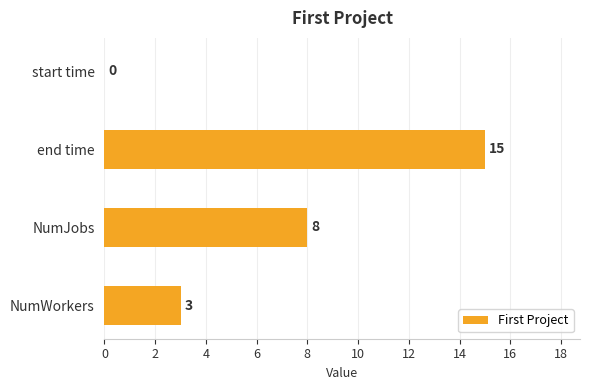

The value at NumWorkers is 5. True or false?

False